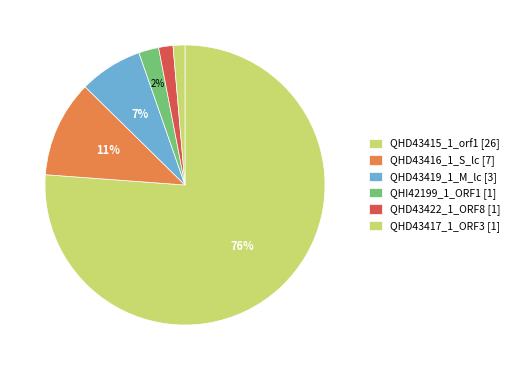

Which category has the biggest portion of the pie?

QHD43415_1_orf1